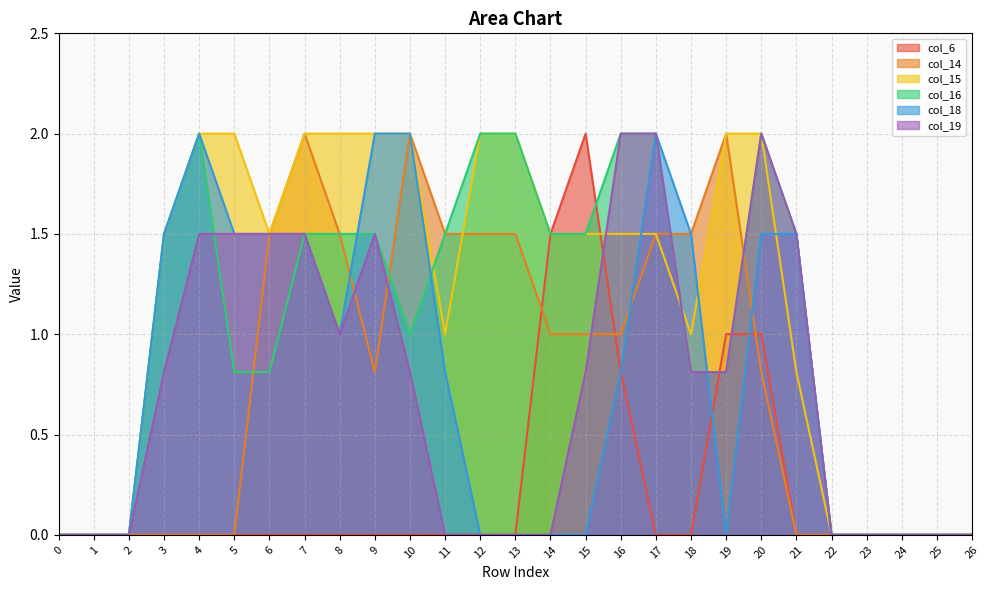

What is the total value across all series at 5?

5.8